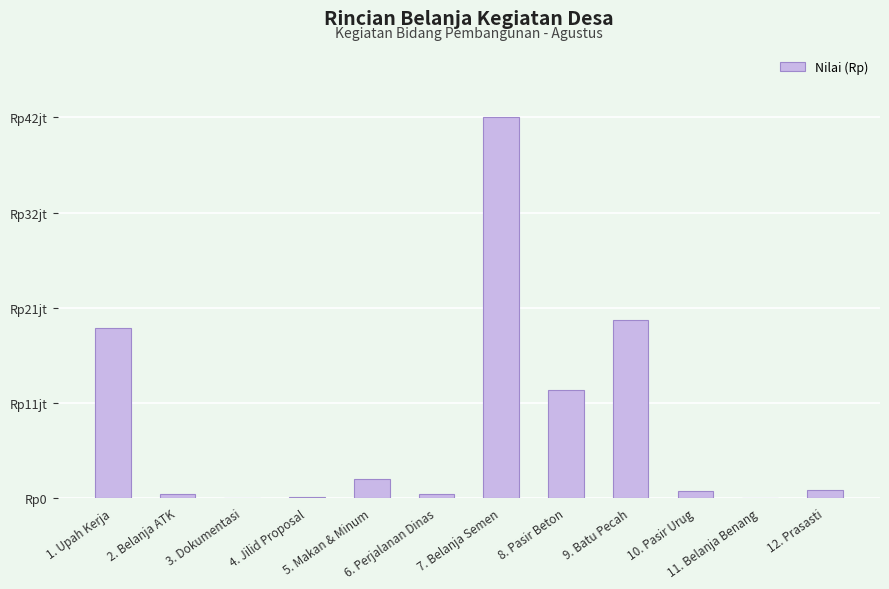

Where does the data first go above 882000?

1. Upah Kerja